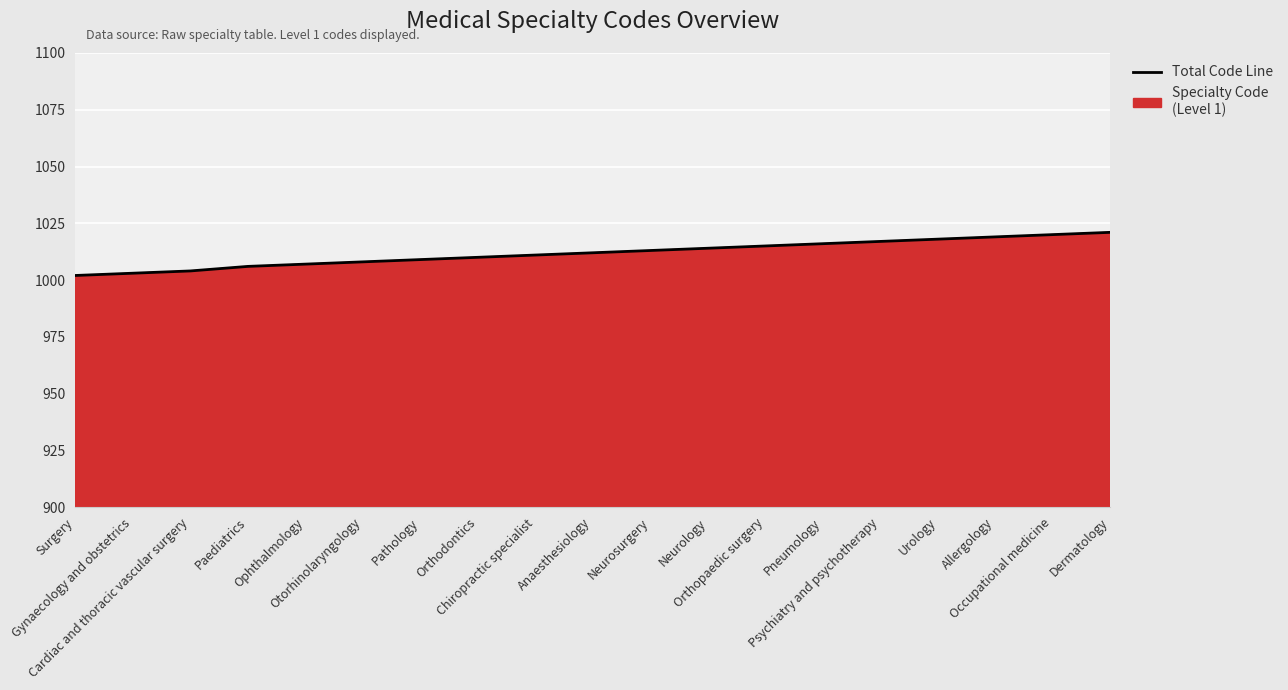

Between Cardiac and thoracic vascular surgery and Pathology, which is larger?

Pathology